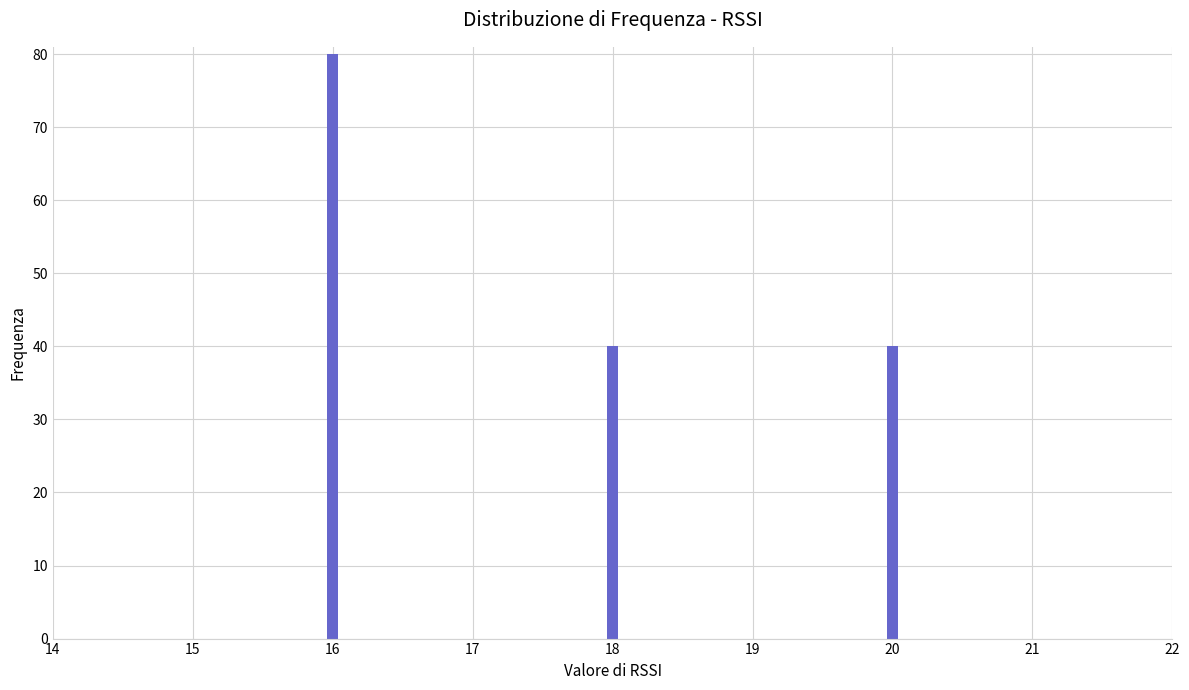

Reading left to right, extract all data points from this chart.

80	40	40